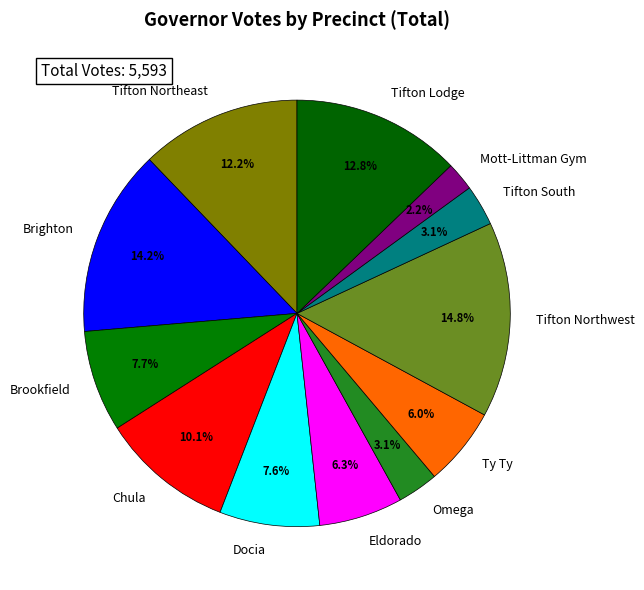

What is the ratio of the value at Docia to the value at Tifton Northeast?

0.6